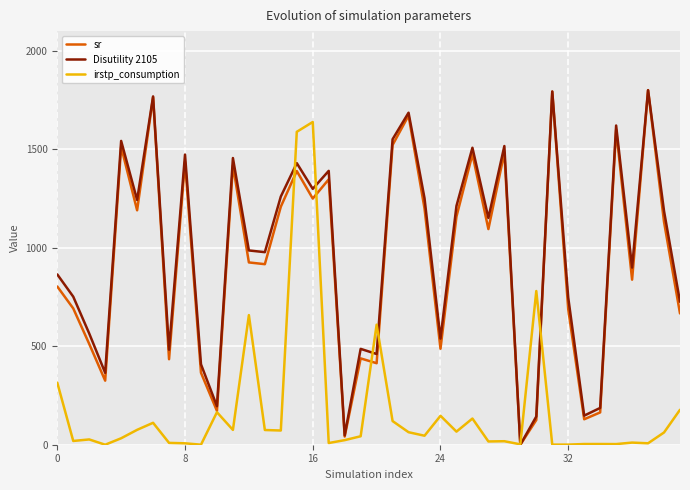

What is the greatest value displayed?

1800.0